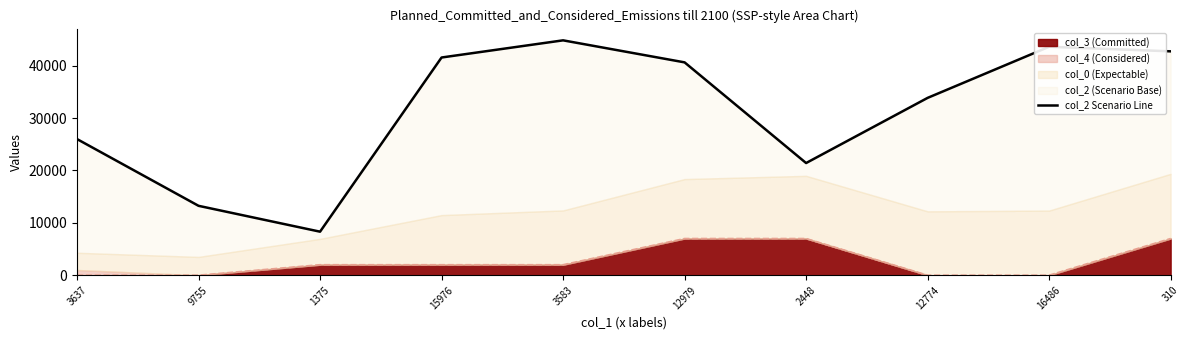

True or false: there are more than 0 points higher than both neighbors.

True